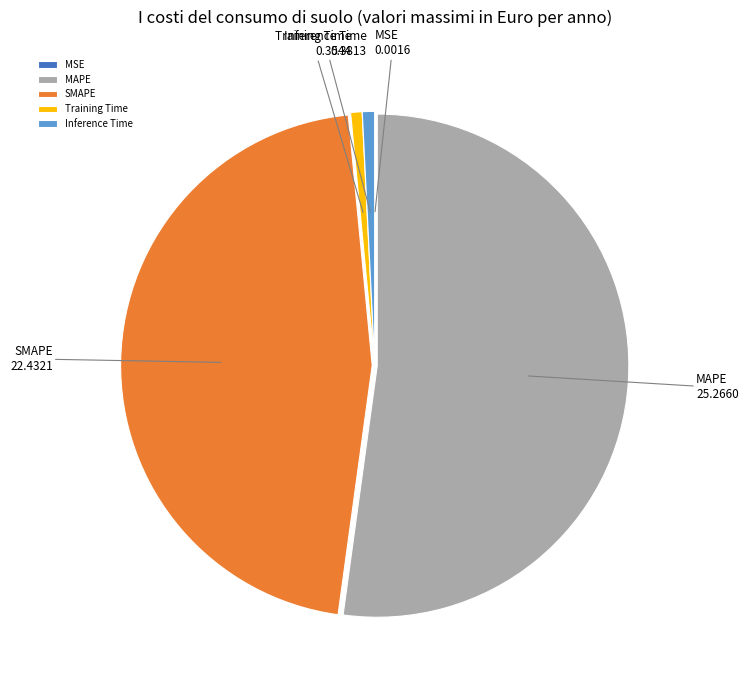

Combined, do SMAPE and MAPE account for over 50%?

Yes